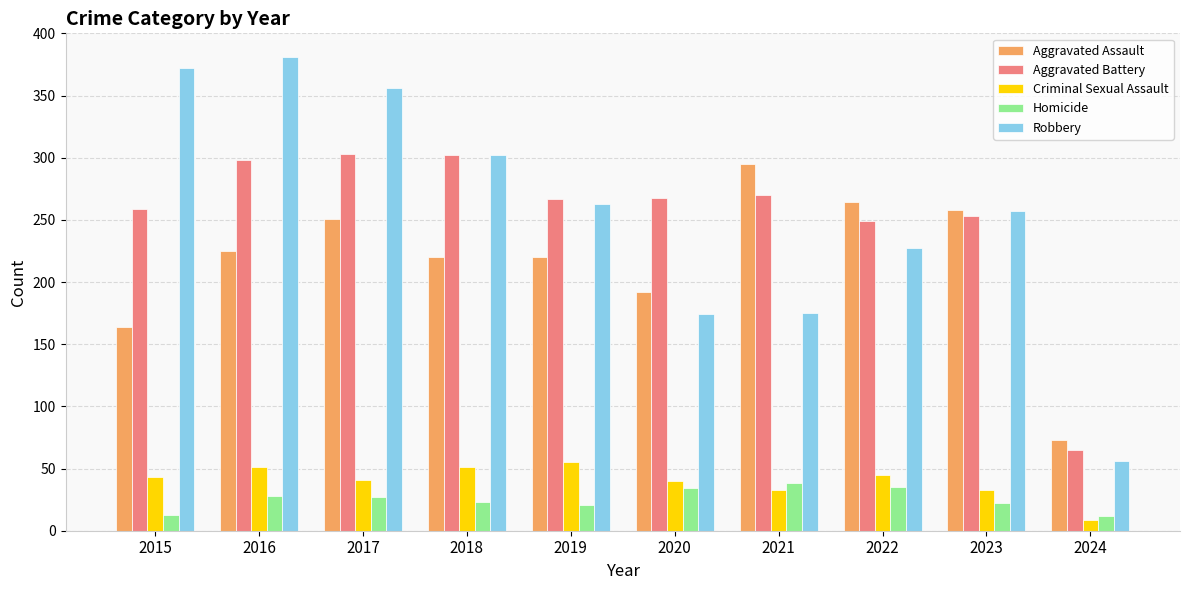

What are all the series names shown in the legend?

Aggravated Assault, Aggravated Battery, Criminal Sexual Assault, Homicide, Robbery